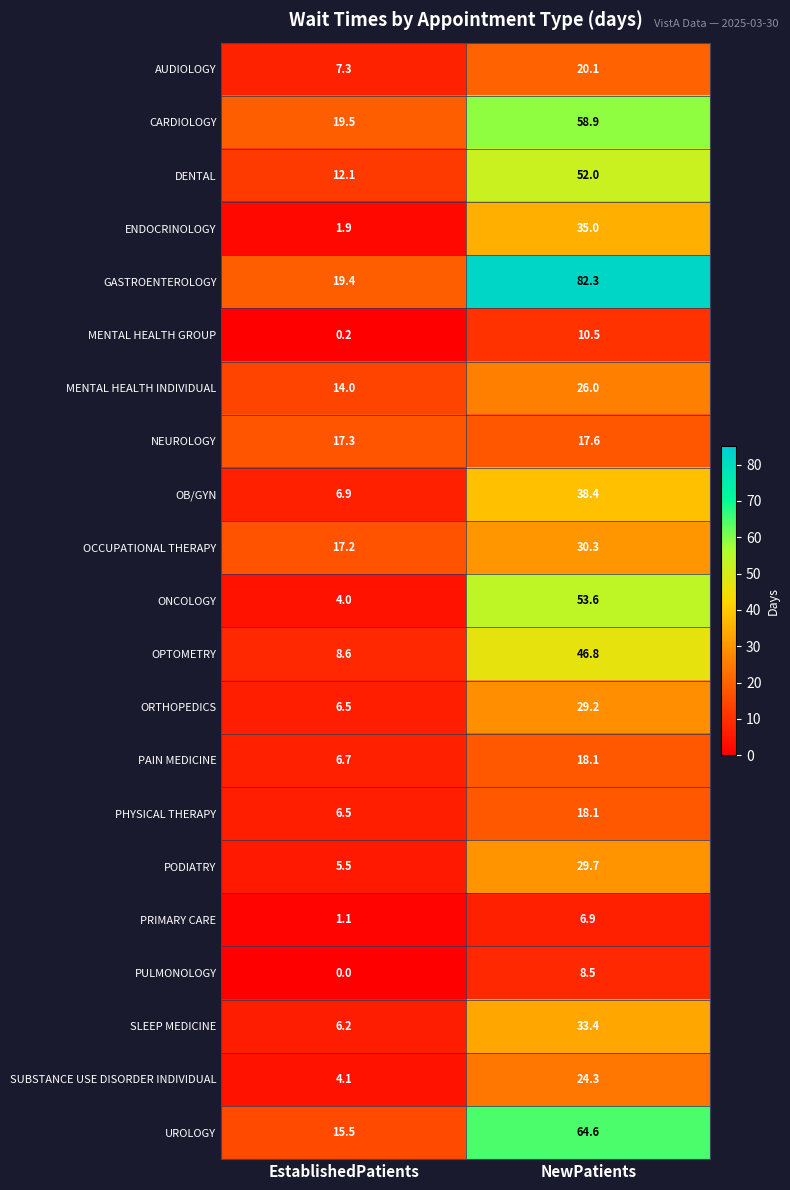

What is the sum of all DENTAL values?

64.1